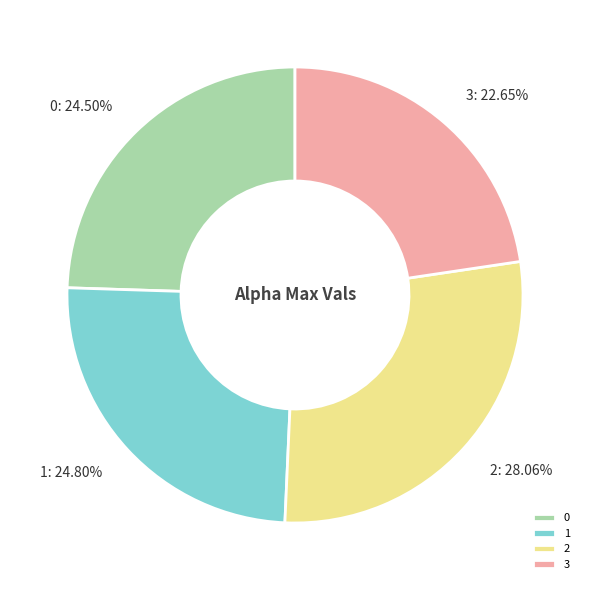

How many segments does this pie chart have?

4